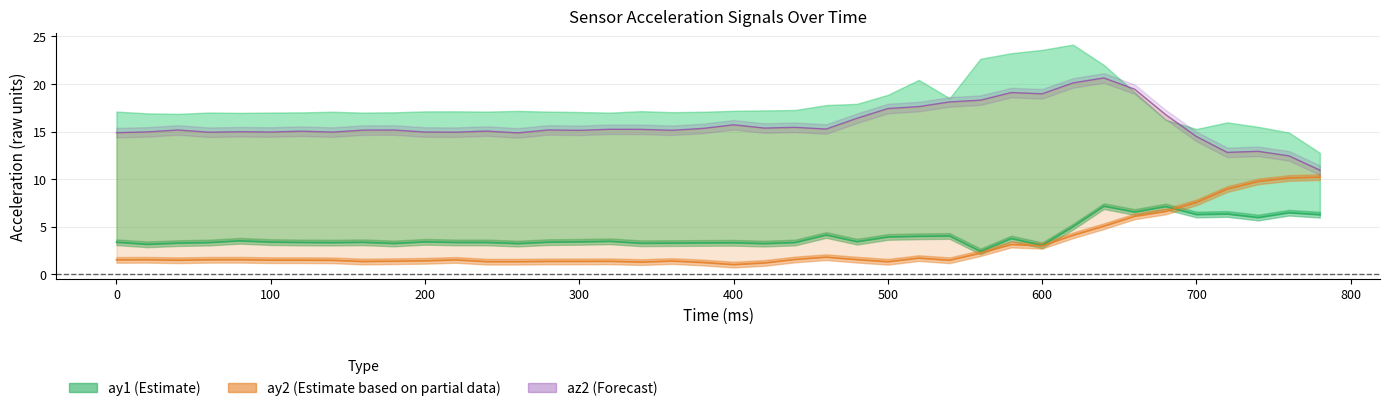

The ay1 series shows 4.0 at 540. True or false?

True